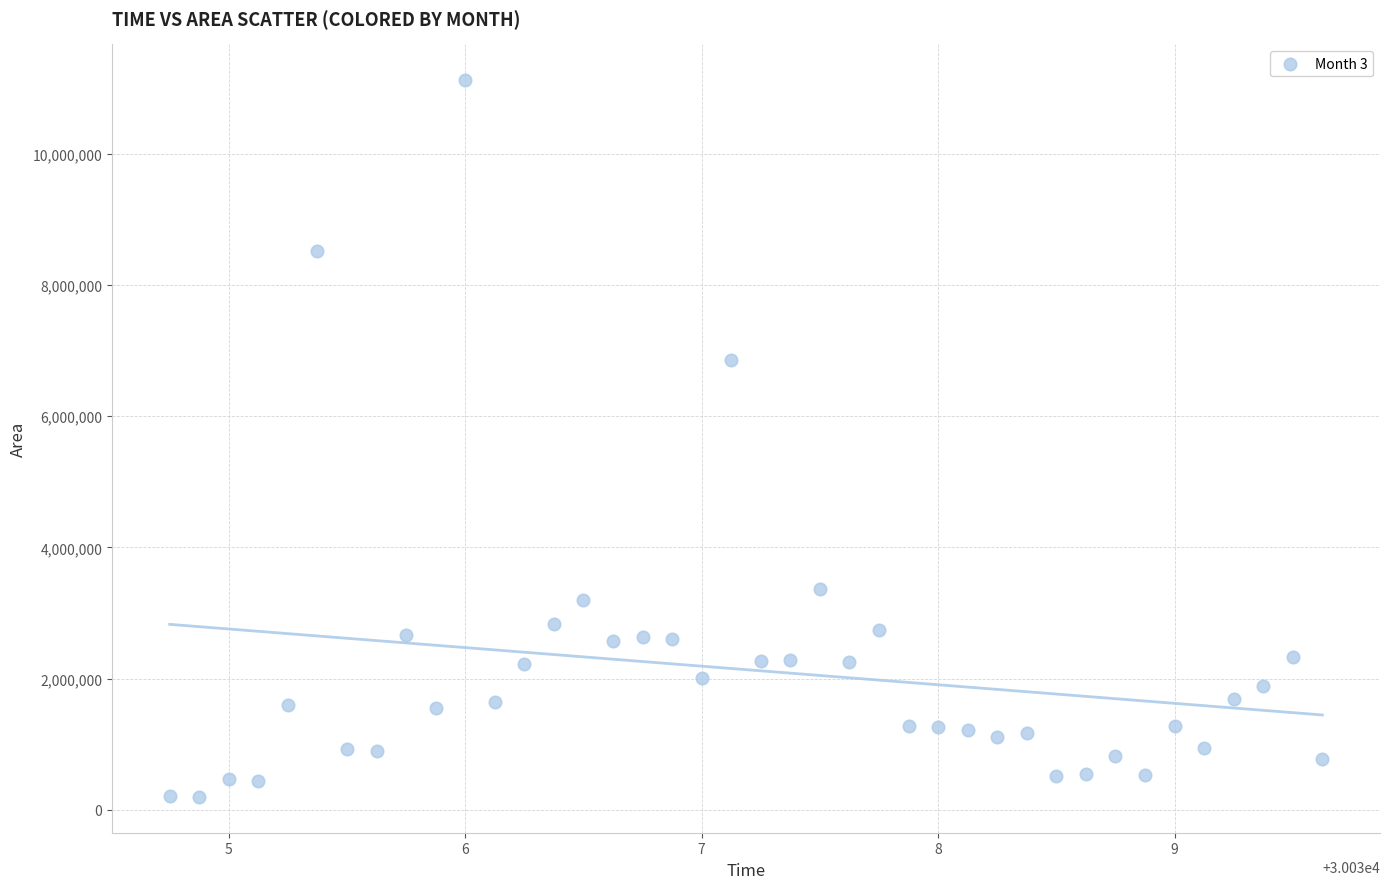

What Y value in the scatter plot is closest to 5660312?

6851875